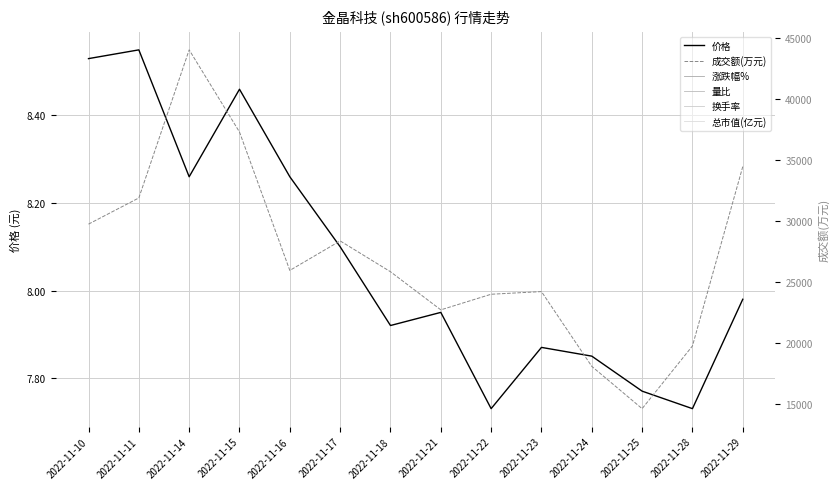

At which label does 总市值(亿元) first exceed 114?

2022-11-10